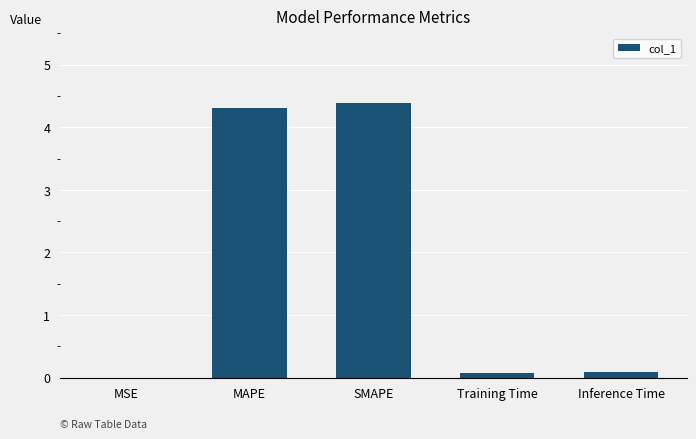

Is it true that the value at MSE is 0.0?

True